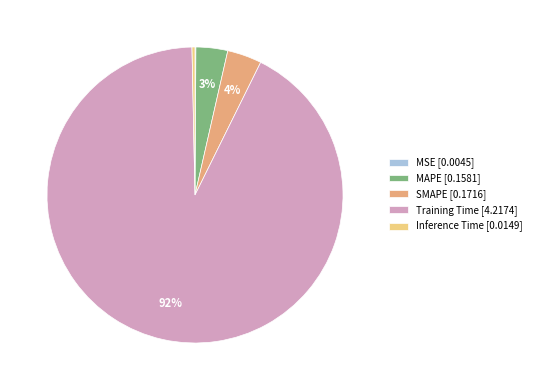

Is the sum of Inference Time [0.0149] and Training Time [4.2174] greater than half?

Yes